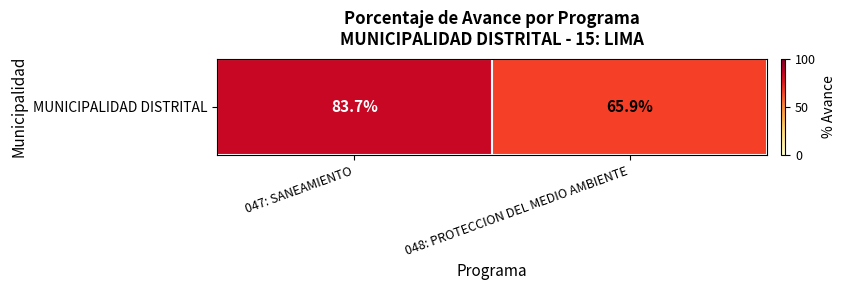

Reading right to left, list all the values displayed in this chart.

048: PROTECCION DEL MEDIO AMBIENTE=65.9	047: SANEAMIENTO=83.7